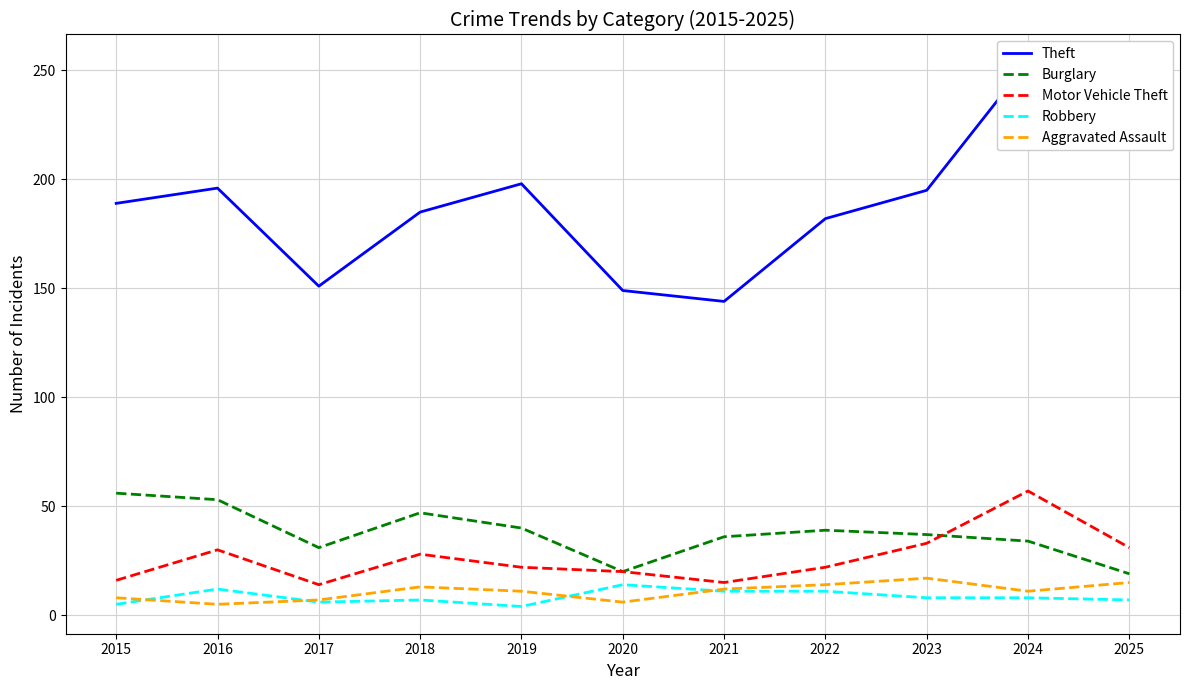

List the labels in order of Robbery value, smallest first.

2019, 2015, 2017, 2018, 2025, 2023, 2024, 2021, 2022, 2016, 2020